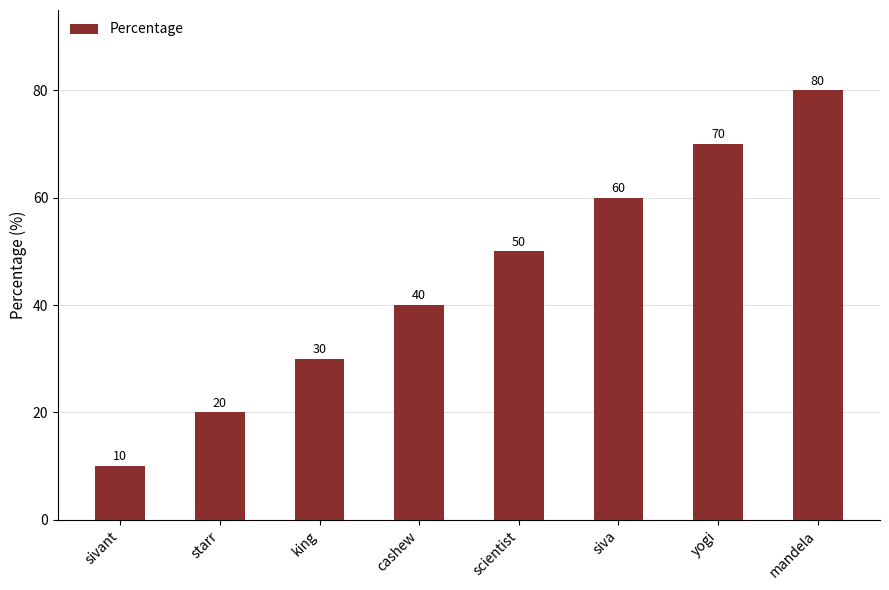

How many values are between 30 and 70?

5